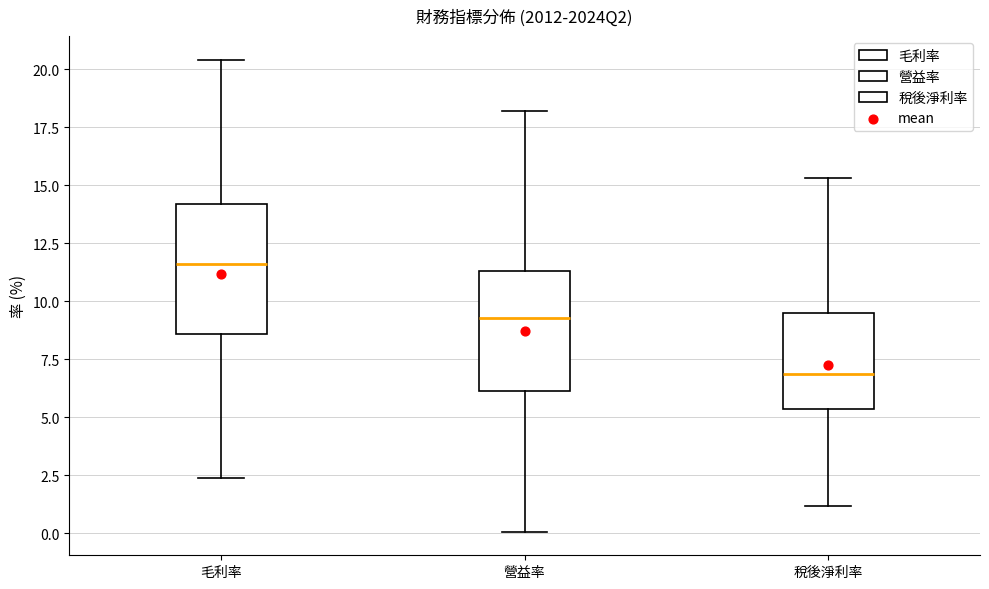

Where is the upper edge of the box for 毛利率 on the y-axis? The values are not printed on the chart, so give them approximately, as read against the axis.

14.0